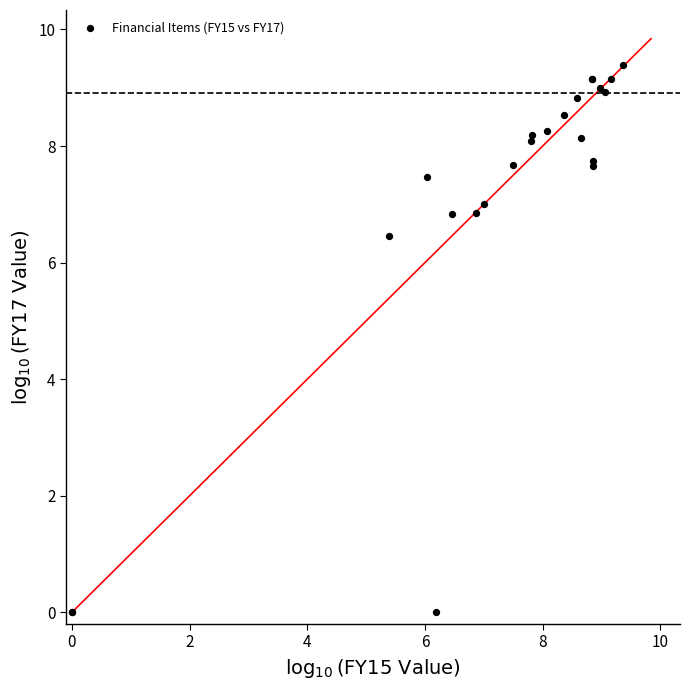

What Y value in the scatter plot is closest to 4?

6.5